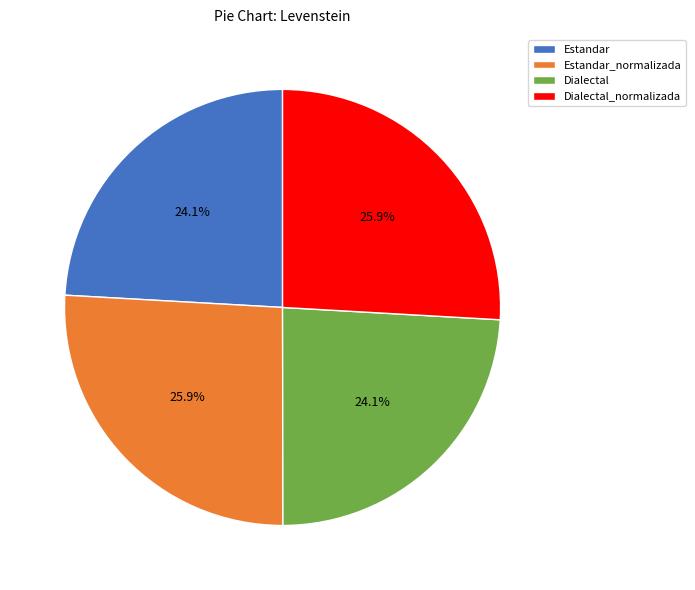

To the nearest percent, what portion does Estandar represent?

24%